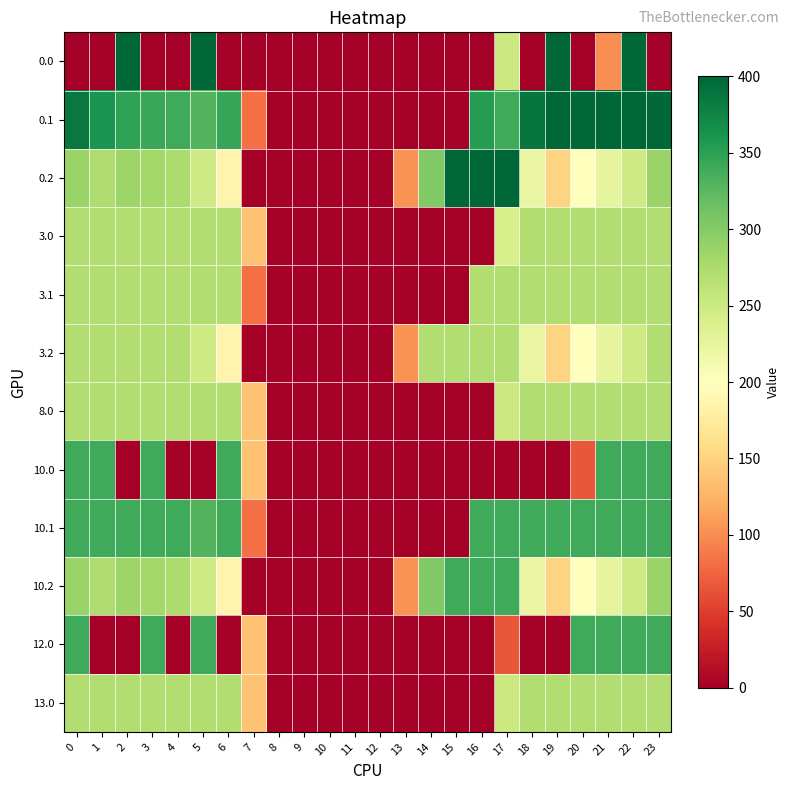

Count the number of categories in the chart.

24